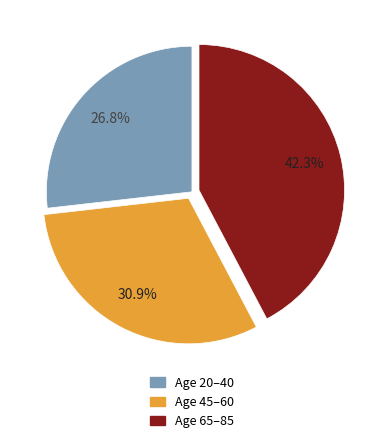

Between Age 65–85 and Age 45–60, which is larger?

Age 65–85